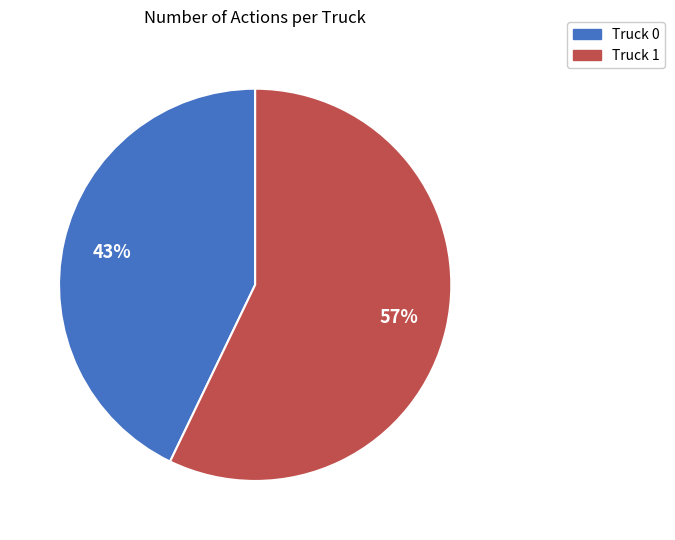

True or false: Truck 0 accounts for 33% of the total.

False